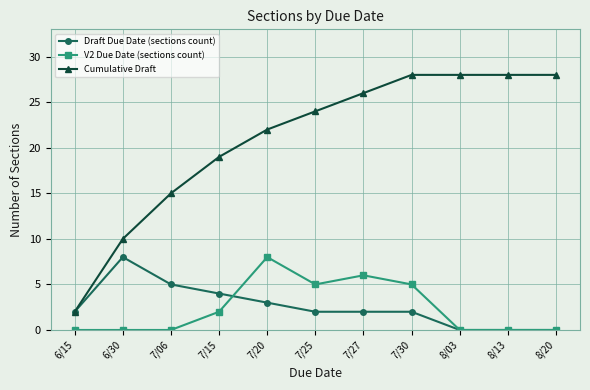

What is the maximum value shown in the chart?

28